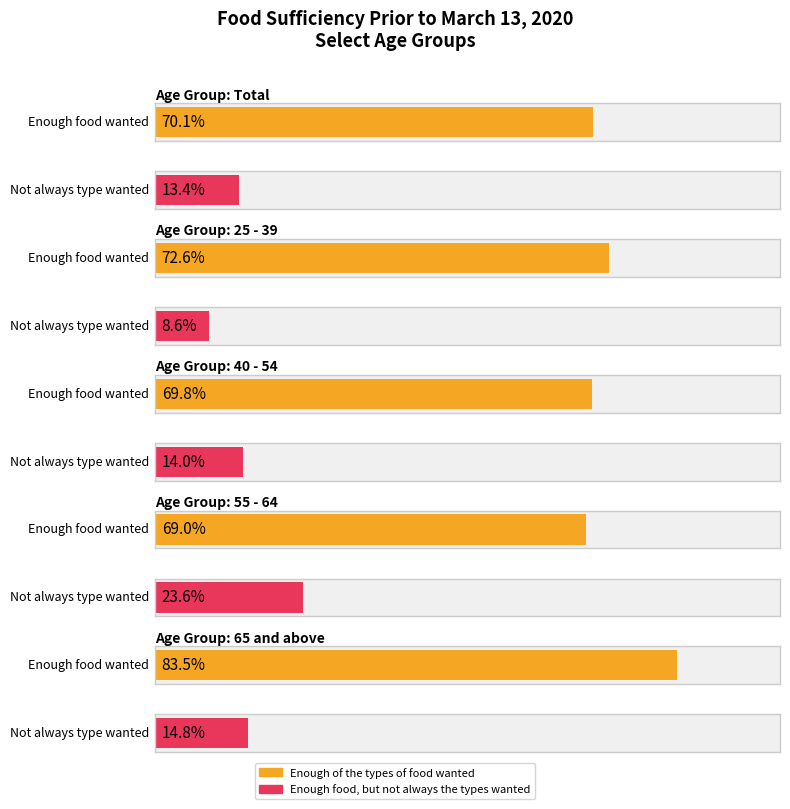

What position from the left is 55 - 64?

4